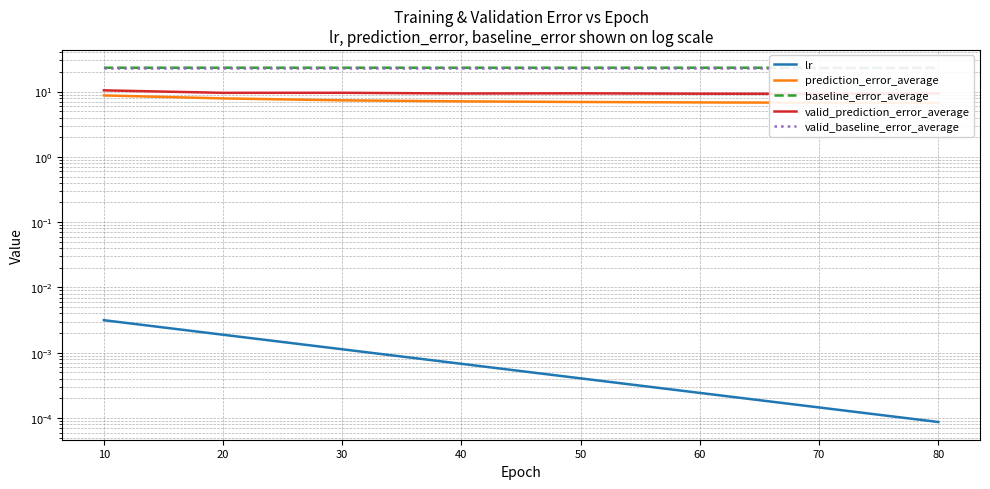

Is it true that valid_baseline_error_average equals 23.2 at 60?

True